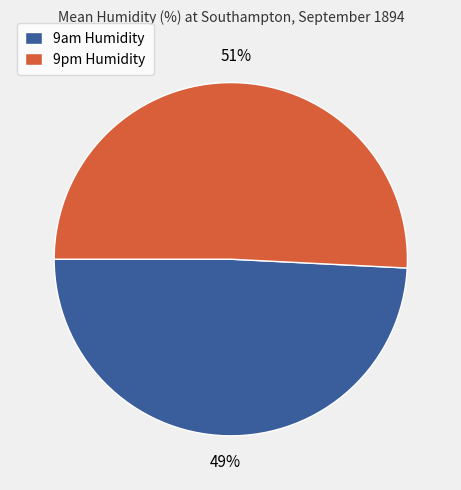

Does any single category account for the majority?

Yes